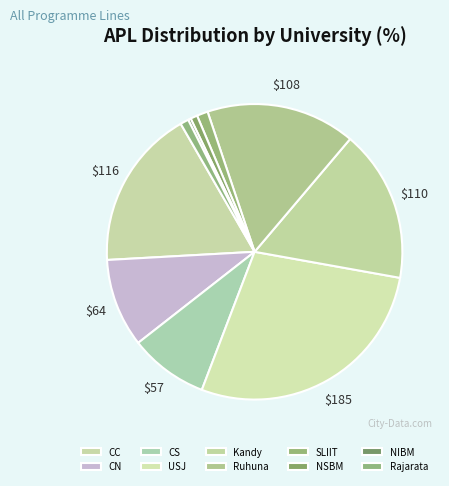

Is it true that CC is 18% of the pie?

True